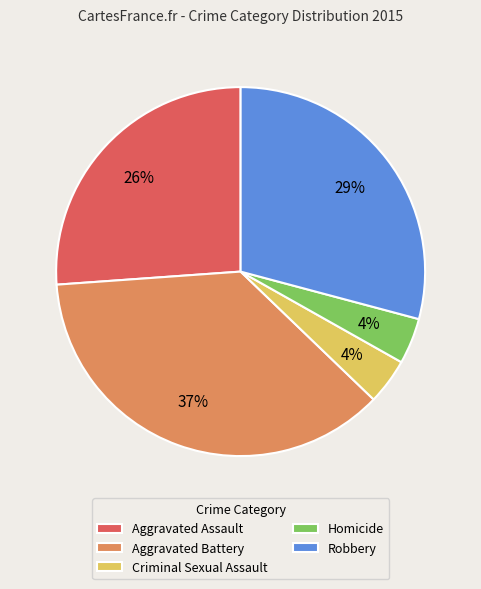

Approximately how many times larger is the value at Homicide compared to Aggravated Assault?

0.2